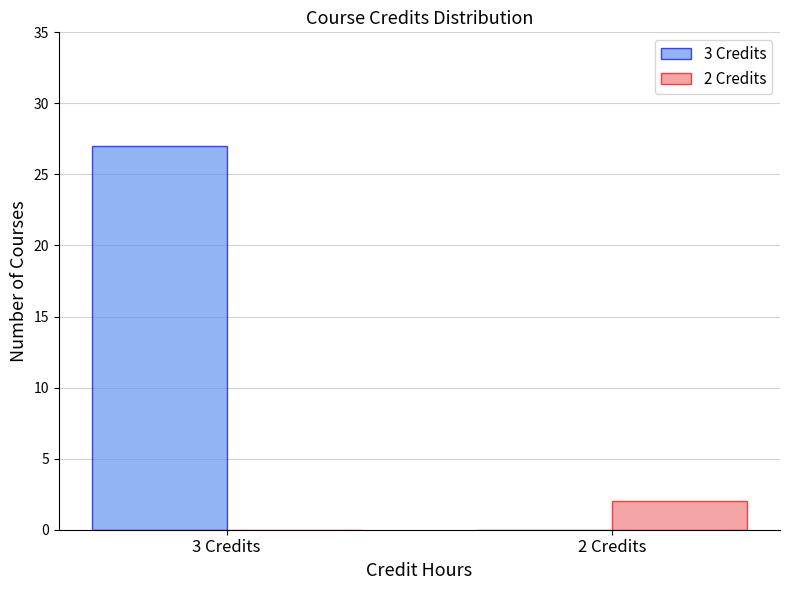

Reading left to right, transcribe all the data shown in this chart.

3 Credits: 3 Credits=27	2 Credits=0
2 Credits: 3 Credits=0	2 Credits=2